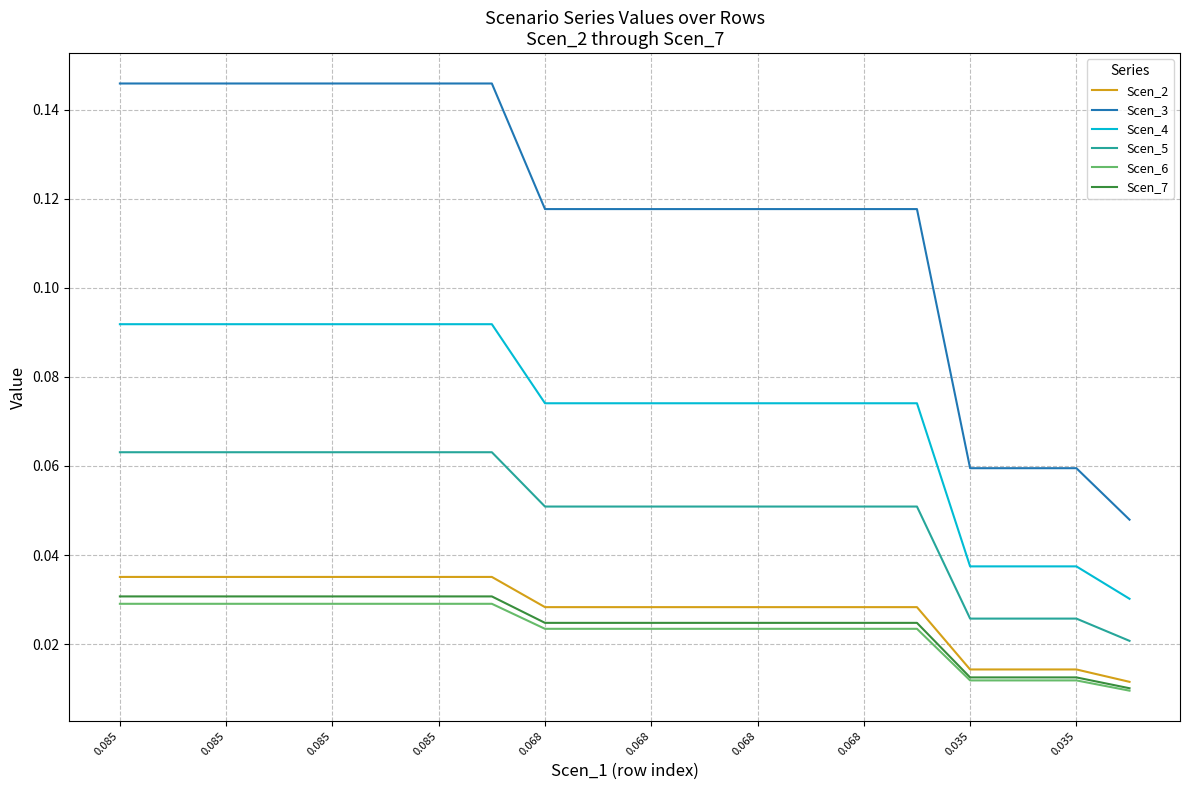

What are all the series names shown in the legend?

Scen_2, Scen_3, Scen_4, Scen_5, Scen_6, Scen_7